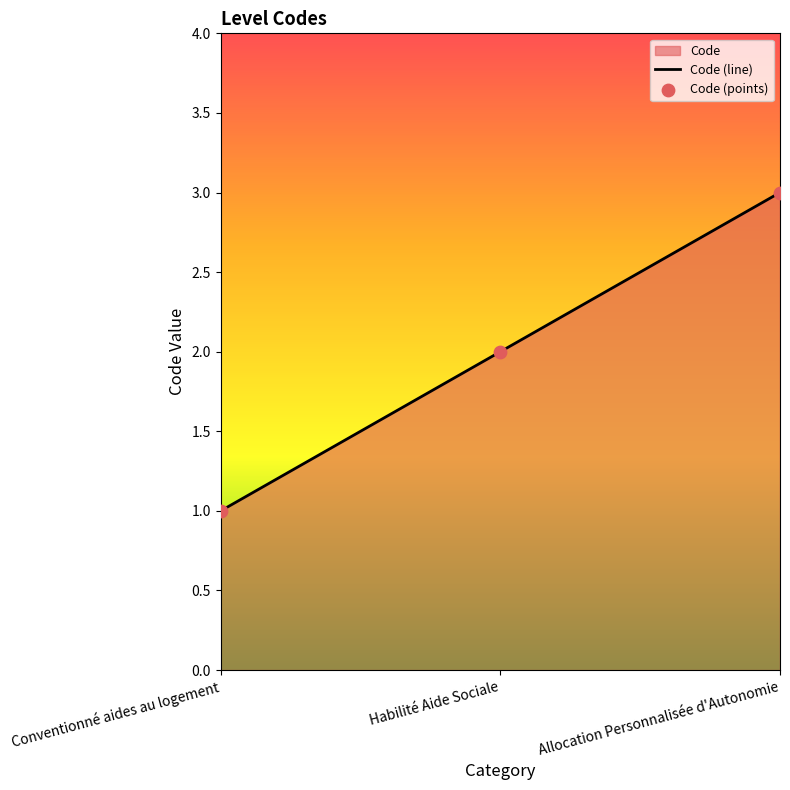

At which category is the sum across all series the highest?

Allocation Personnalisée d'Autonomie